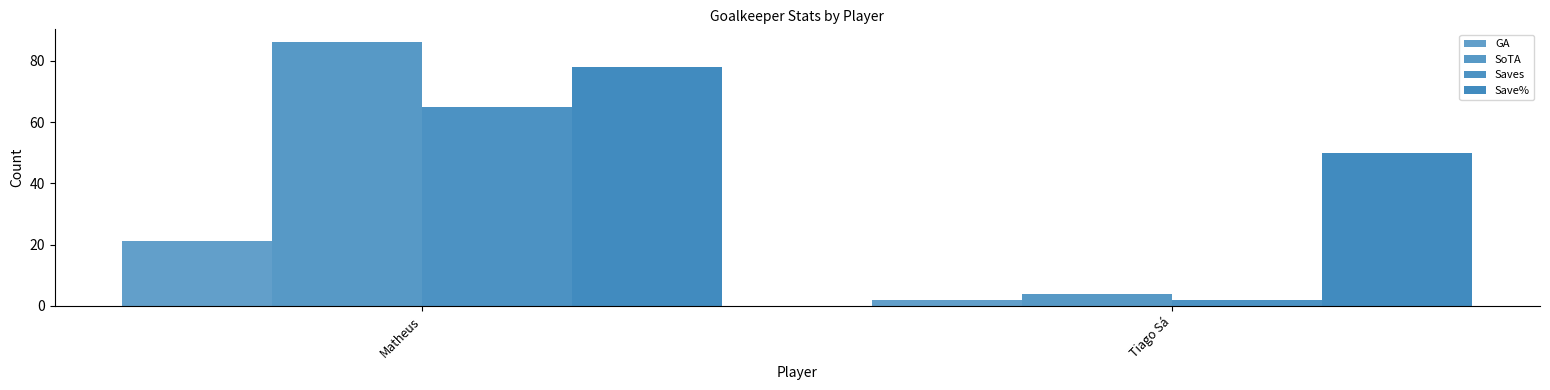

How many bars are there in total?

8